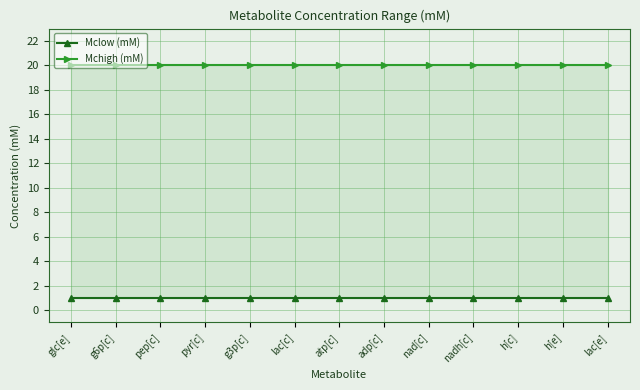

What position from the right is g6p[c]?

12